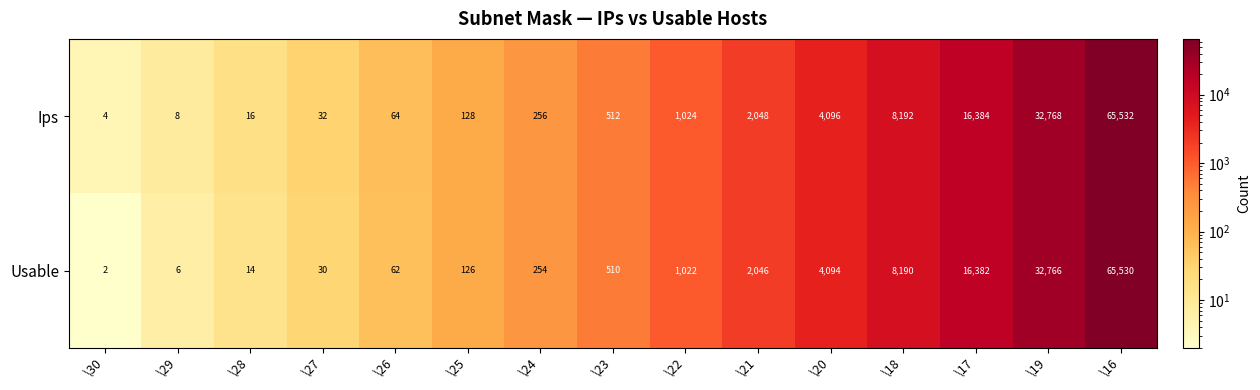

What is the total value across all series at \28?

30